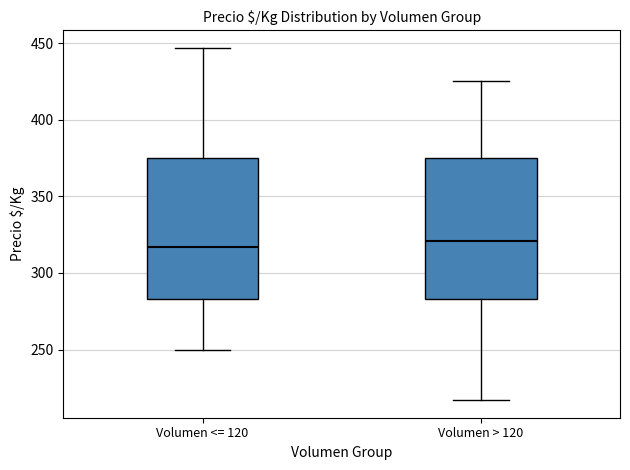

Where is the lower edge of the box for Volumen > 120 on the y-axis? The values are not printed on the chart, so give them approximately, as read against the axis.

285